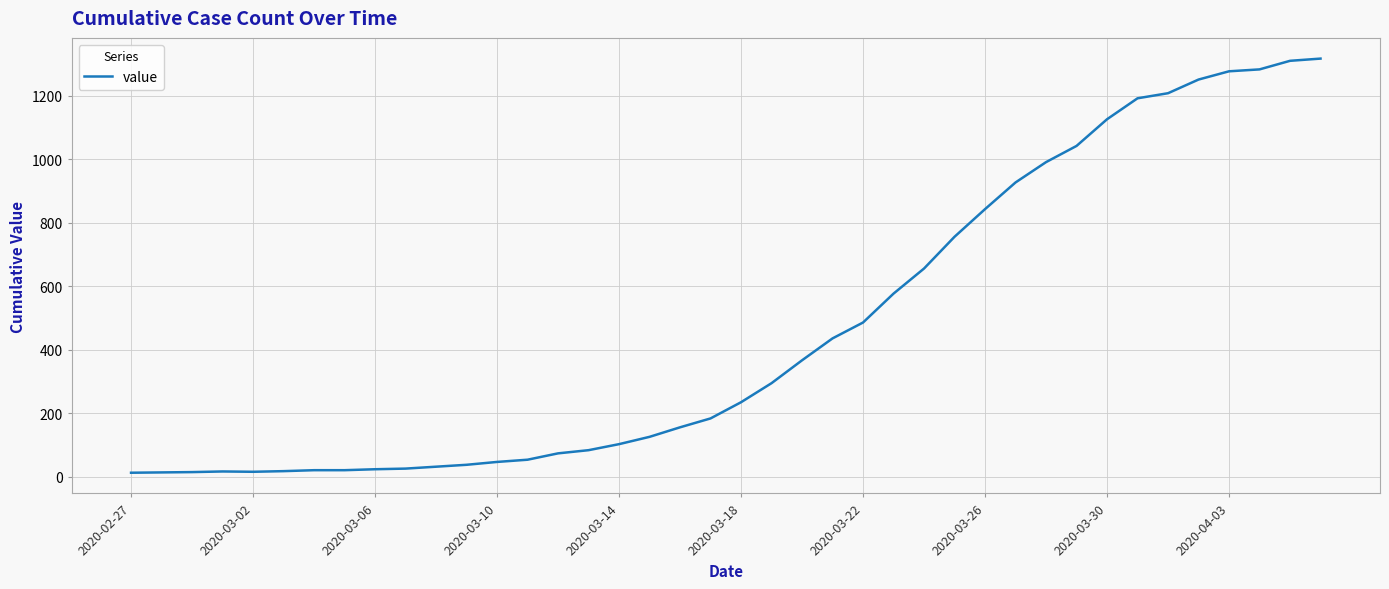

What is the difference between the second highest and second lowest values?

1296